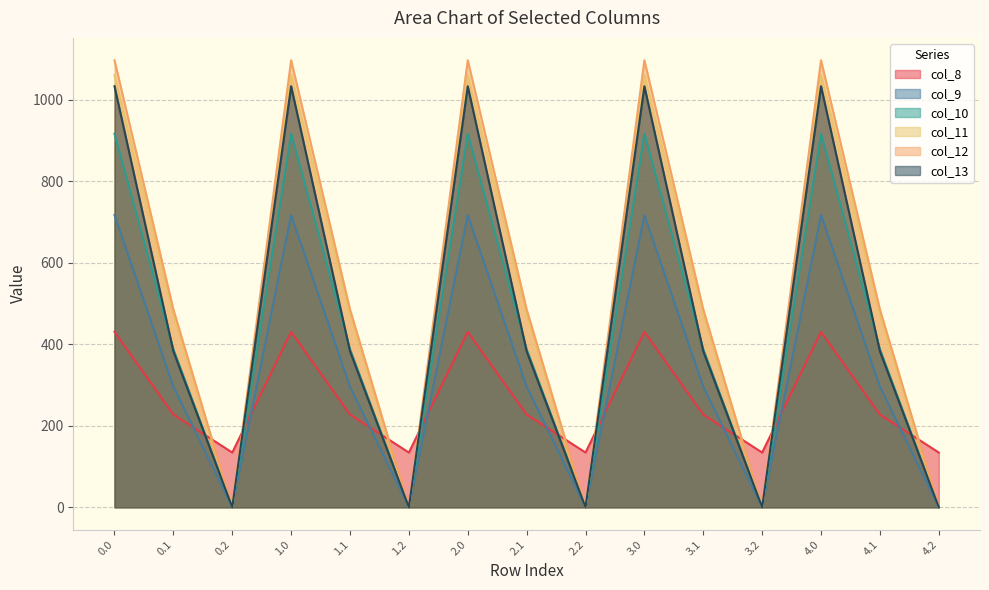

What are all the series names shown in the legend?

col_8, col_9, col_10, col_11, col_12, col_13